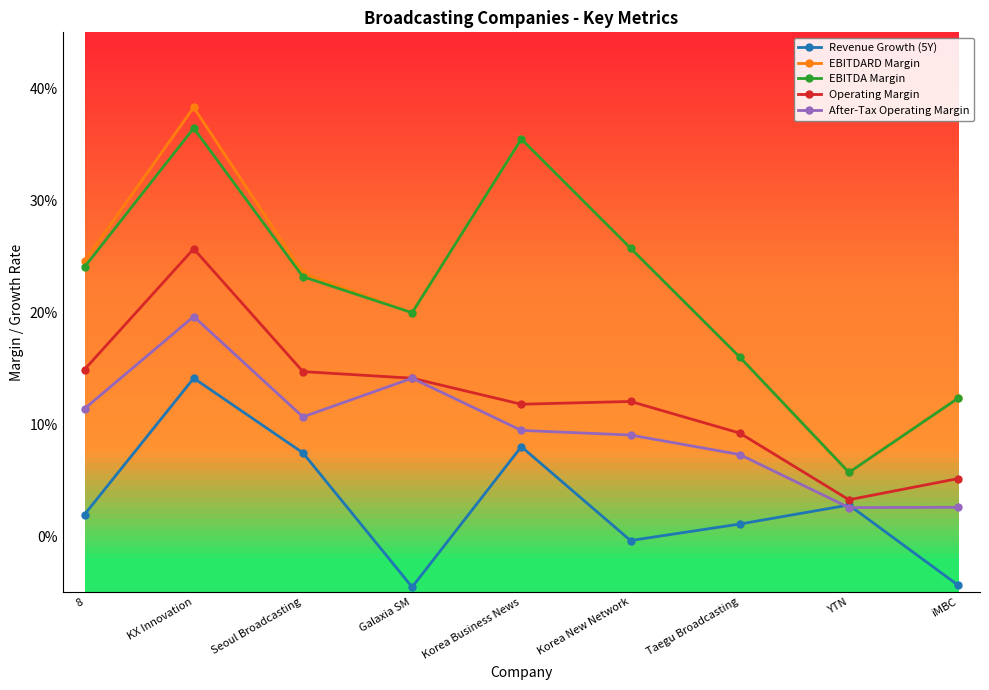

Does the chart have visible grid lines?

No